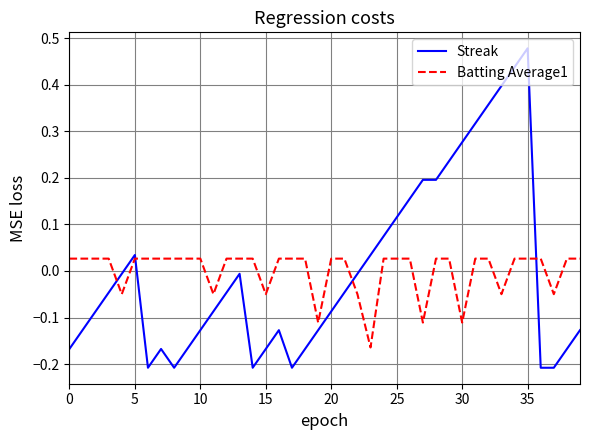

Rank the series by their maximum value, from highest to lowest.

Streak, Batting Average1